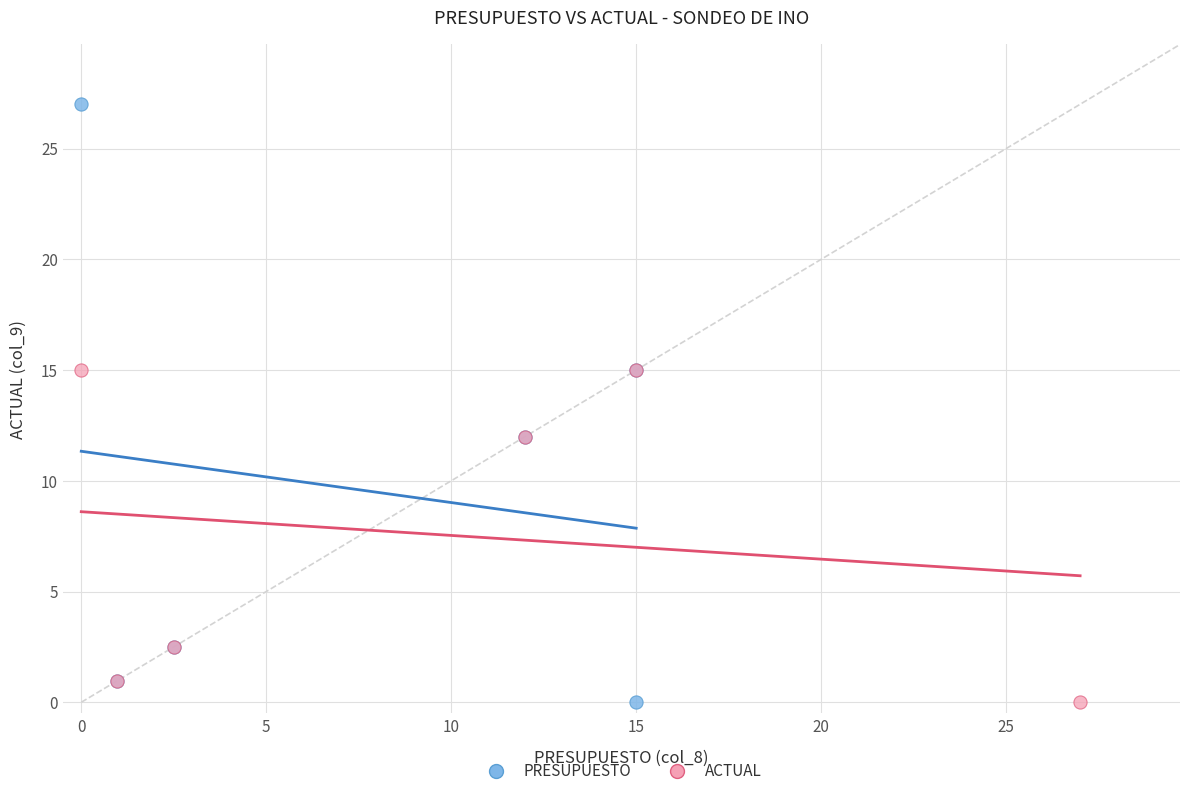

Which series has the widest spread of Y values?

PRESUPUESTO